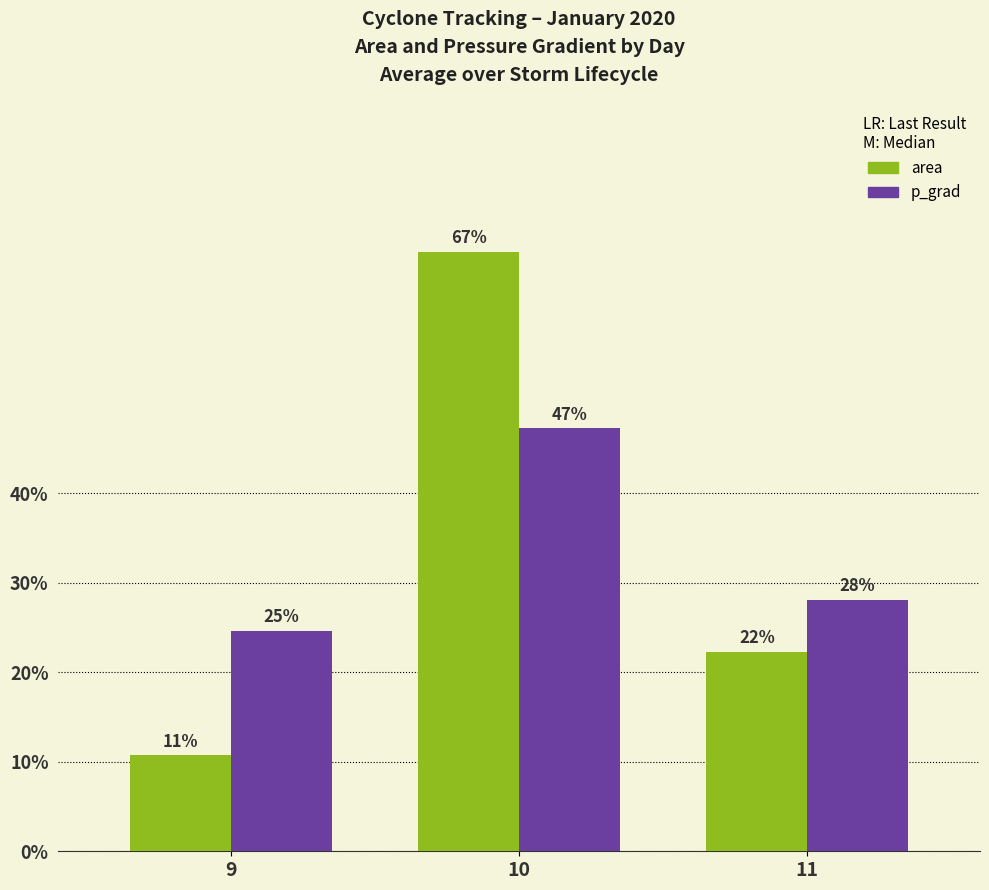

Reading right to left, transcribe all the data shown in this chart.

area: 11=22.3	10=67.0	9=10.7
p_grad: 11=28.1	10=47.2	9=24.6